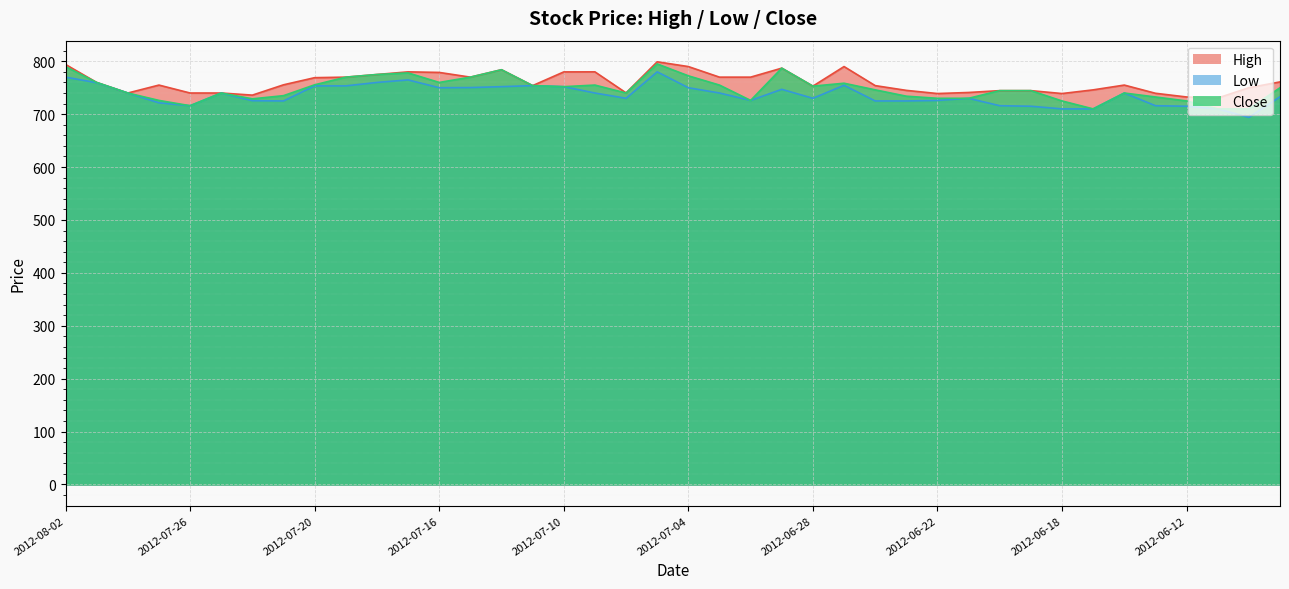

Where is the first local maximum for High?

2012-07-27